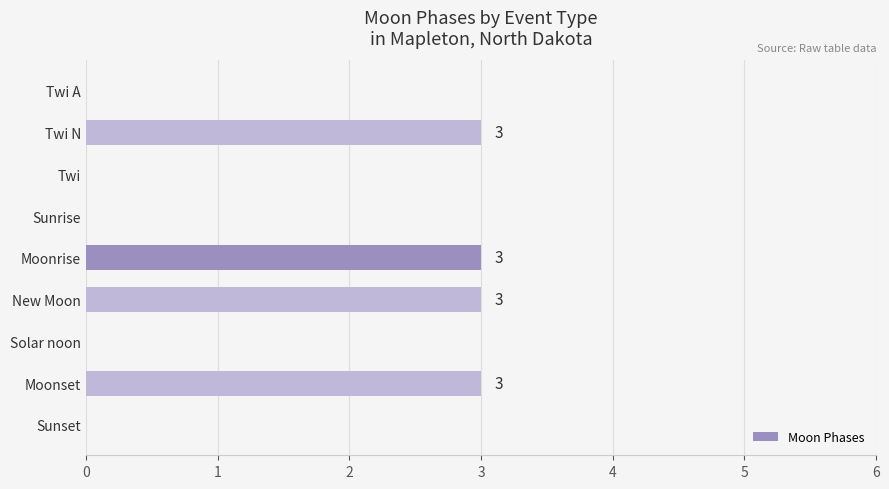

How many series are shown in this chart?

1